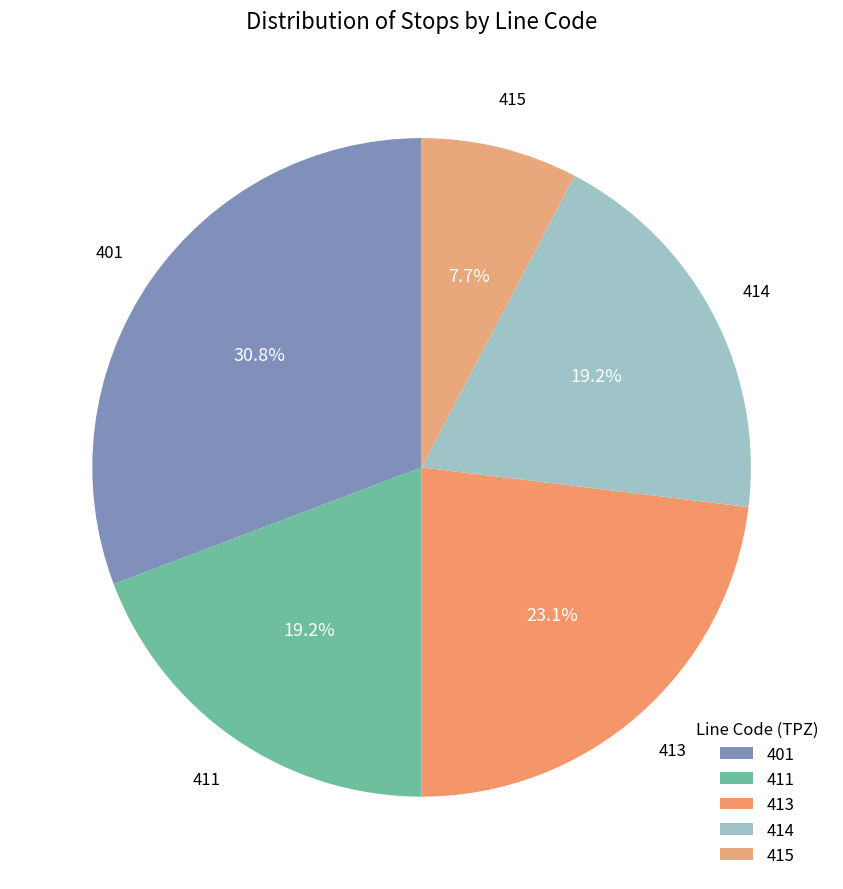

Which has a higher value, 413 or 414?

413